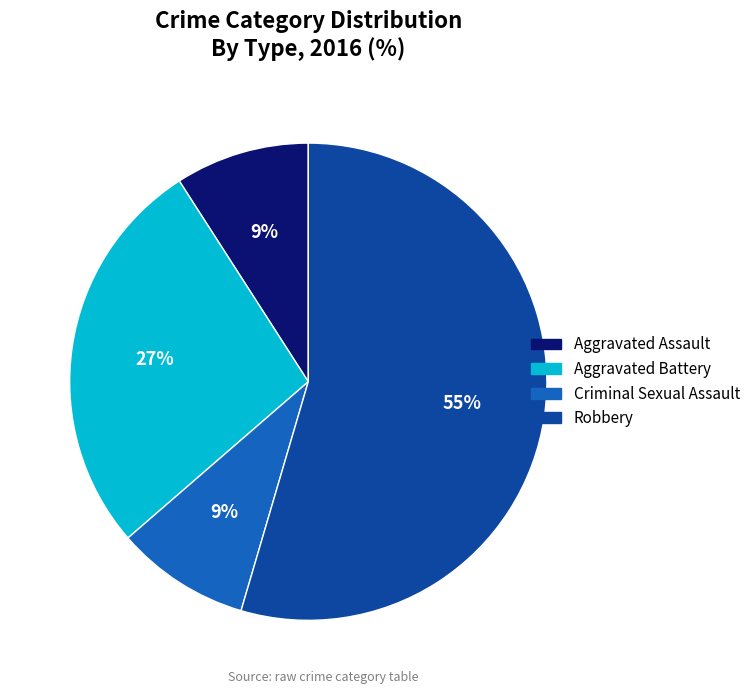

To the nearest percent, what is the average slice percentage?

25%